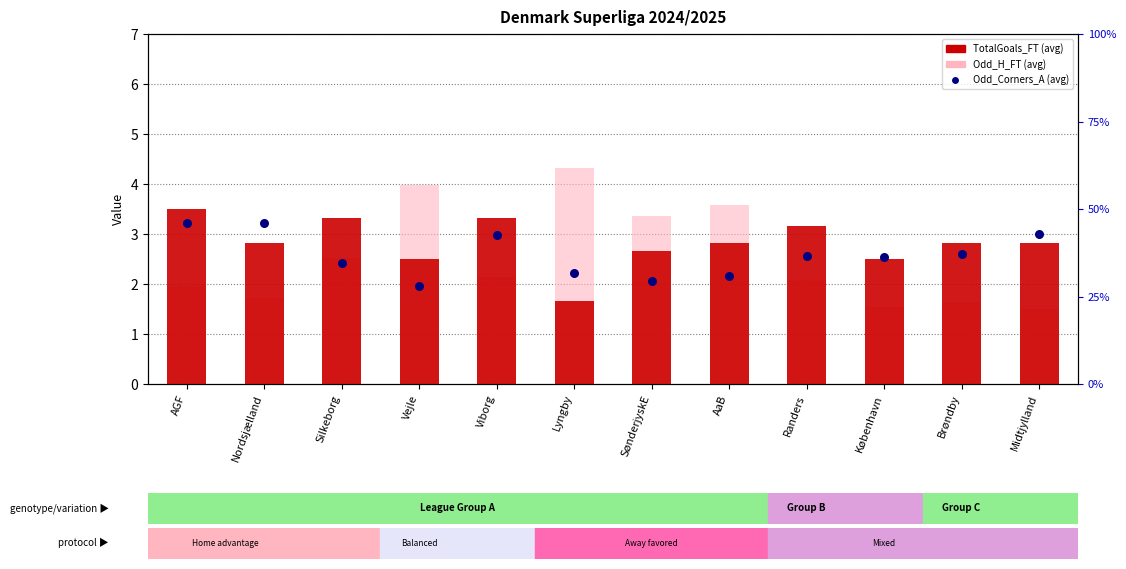

Which series reaches the minimum Y coordinate?

Odd_H_FT (avg)